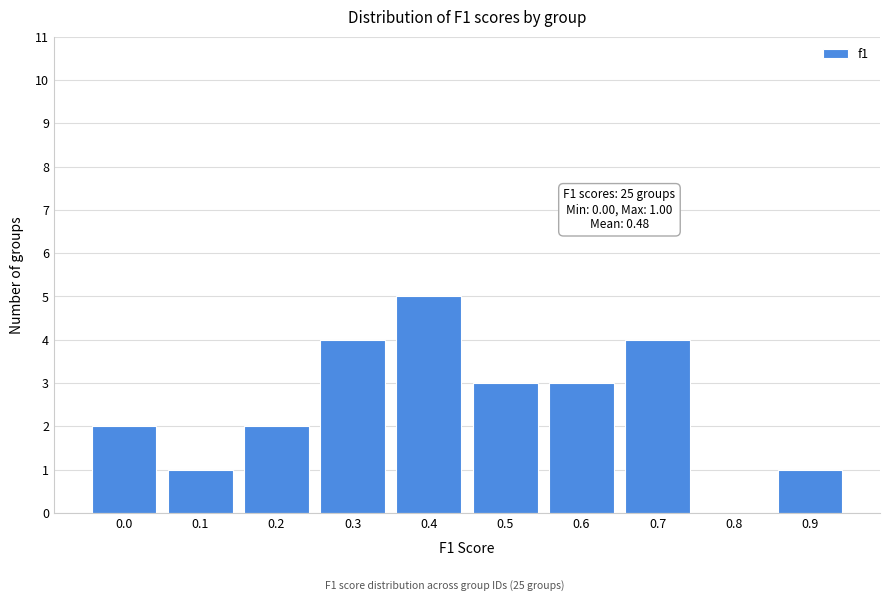

Reading left to right, transcribe all the data shown in this chart.

0.0=2	0.1=1	0.2=2	0.3=4	0.4=5	0.5=3	0.6=3	0.7=4	0.8=0	0.9=1